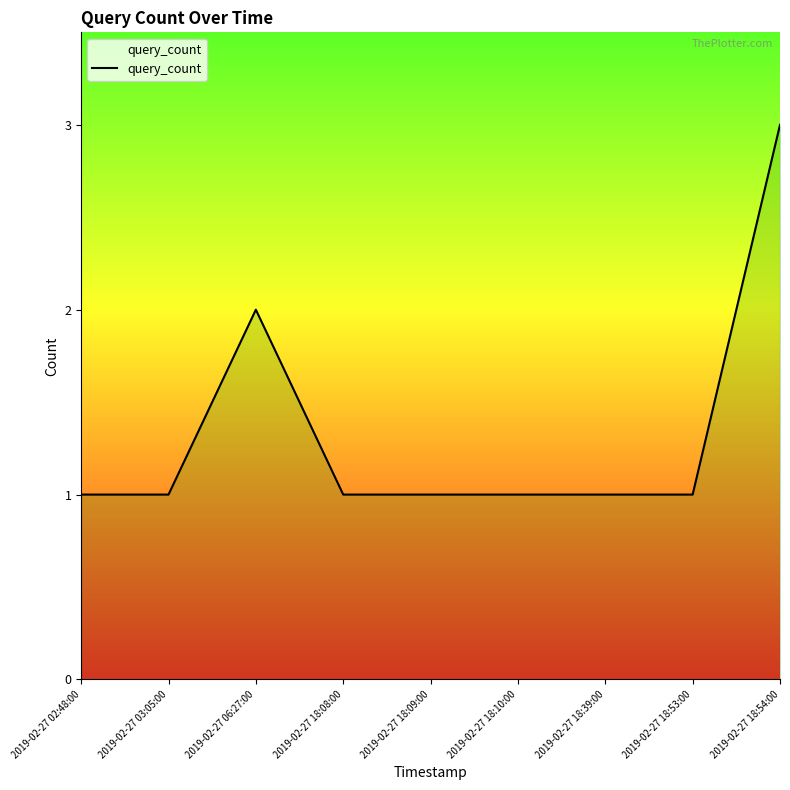

What is the maximum value shown in the chart?

3